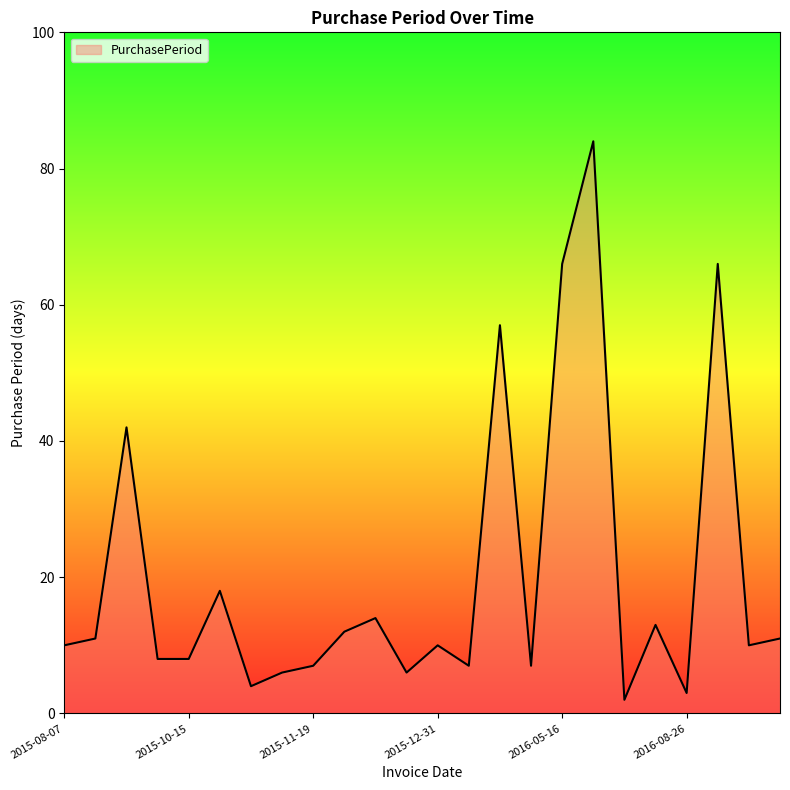

What is the sum of all values?

482